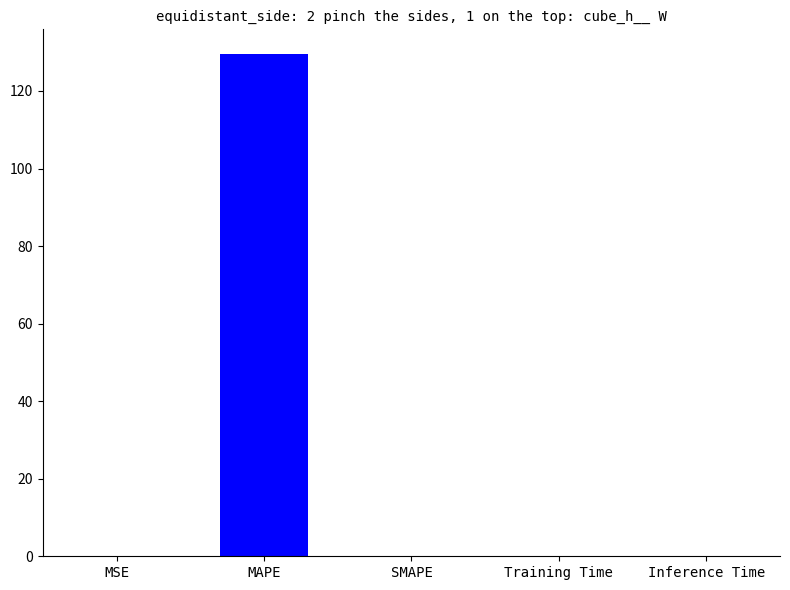

What is the difference between the values at Training Time and MAPE?

129.4